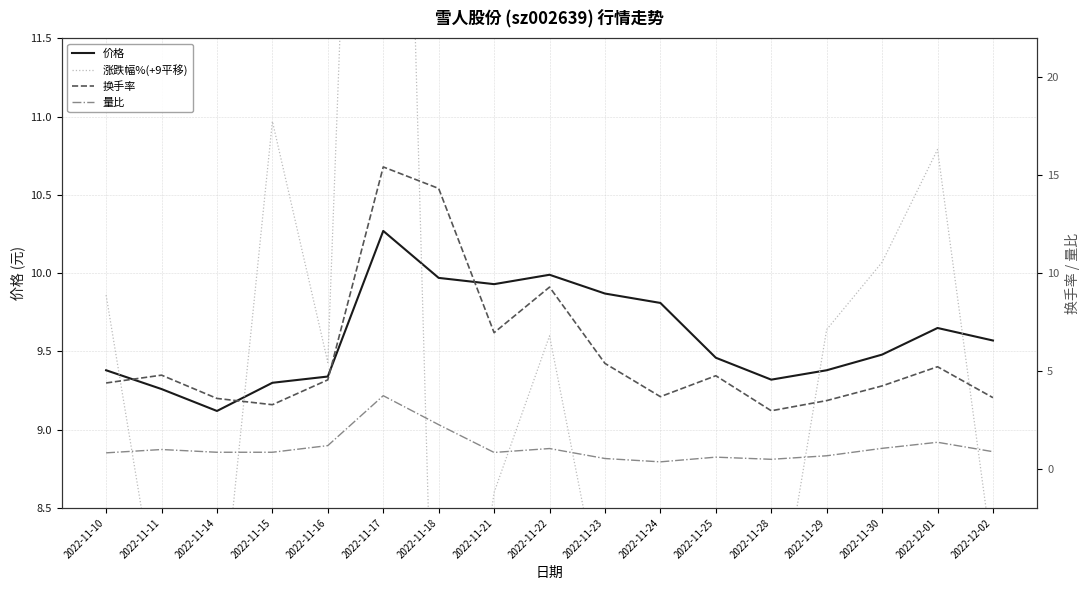

Reading right to left, list all the values displayed in this chart.

价格: 9.6	9.7	9.5	9.4	9.3	9.5	9.8	9.9	10.0	9.9	10.0	10.3	9.3	9.3	9.1	9.3	9.4
涨跌幅%(+9平移): 8.2	10.8	10.1	9.6	7.5	5.4	8.4	7.8	9.6	8.6	6.1	19.0	9.4	11.0	7.5	7.7	9.9
换手率: 3.6	5.2	4.2	3.5	3.0	4.8	3.7	5.4	9.3	7.0	14.3	15.4	4.5	3.3	3.6	4.8	4.4
量比: 0.9	1.4	1.1	0.7	0.5	0.6	0.4	0.5	1.0	0.8	2.3	3.7	1.2	0.8	0.8	1.0	0.8